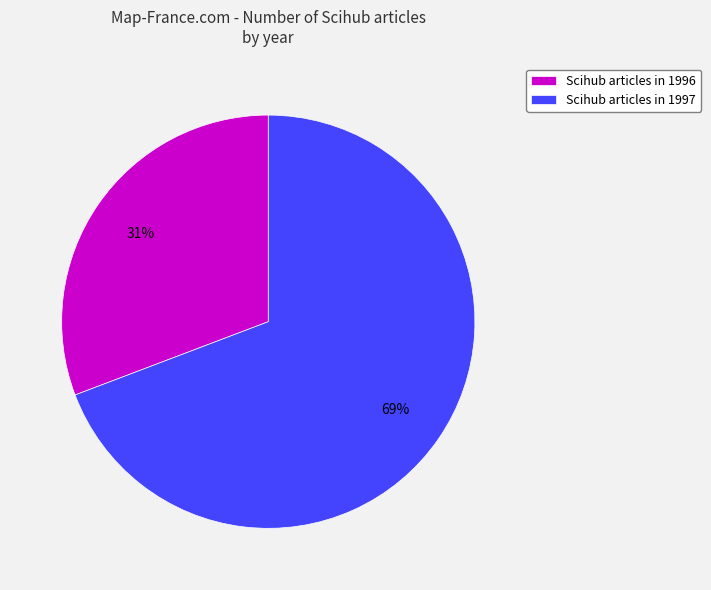

True or false: Scihub articles in 1996 accounts for 31% of the total.

True